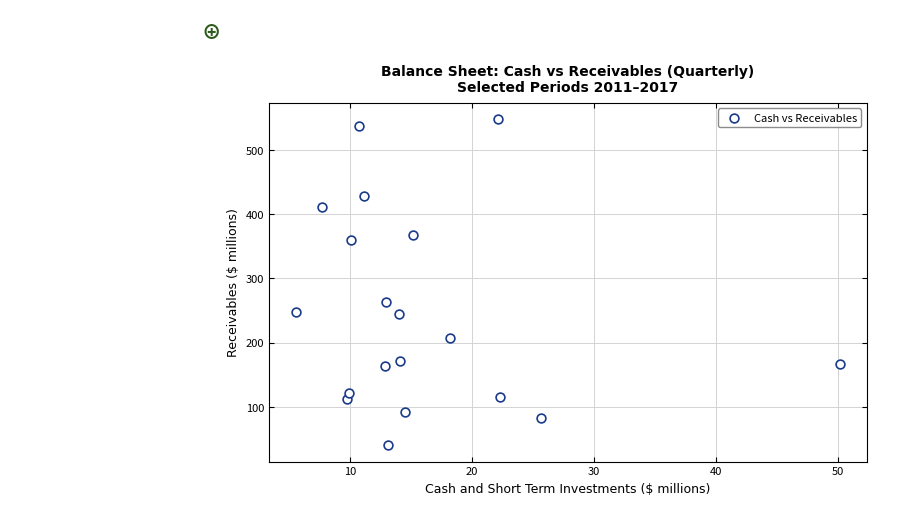

What is the range of Y values (max minus min)?

508.4